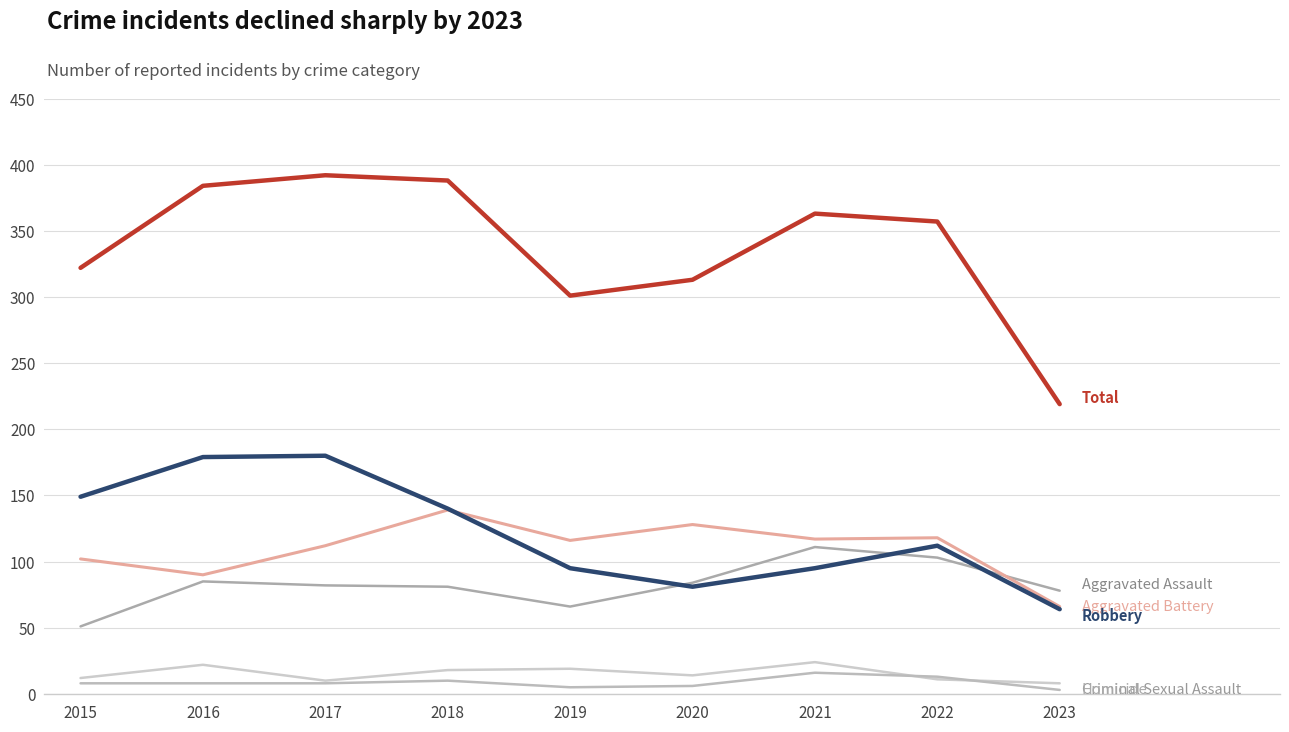

What is the difference between the highest and lowest values at 2018?

378